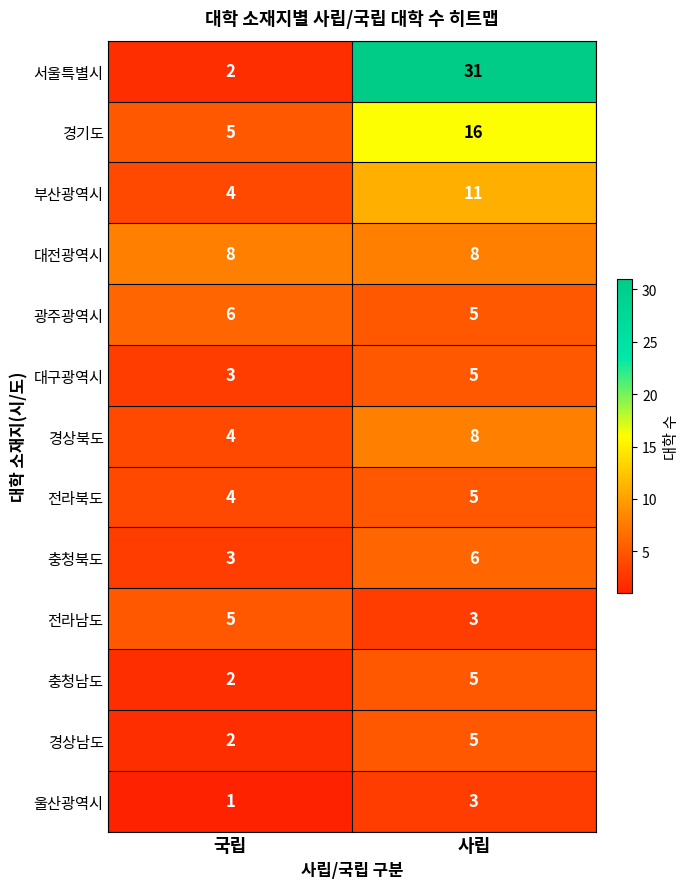

True or false: 경상북도 has a value of 12 at 사립.

False